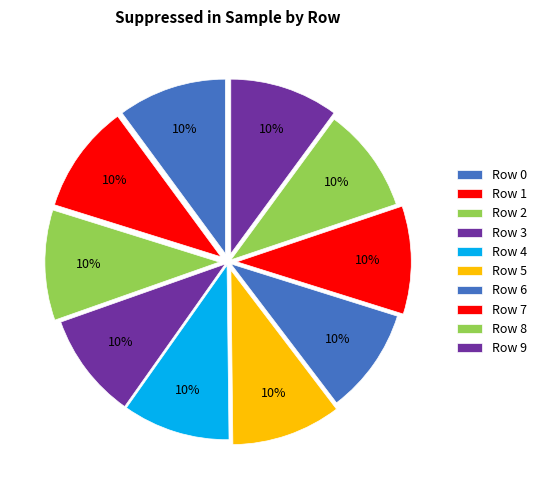

What percentage is the Row 6 slice, to the nearest percent?

10%